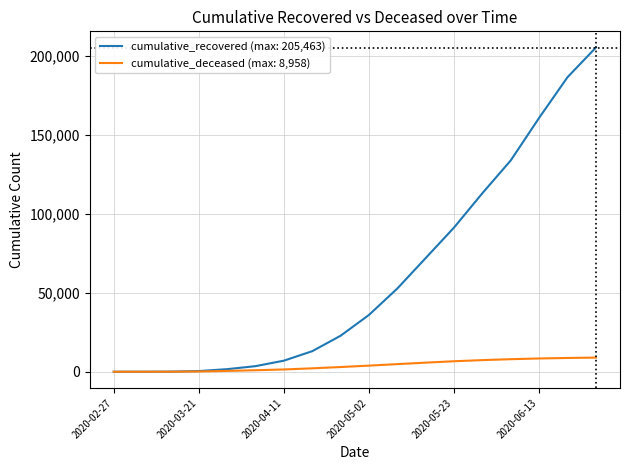

Which series has the widest spread of values?

cumulative_recovered (max: 205,463)